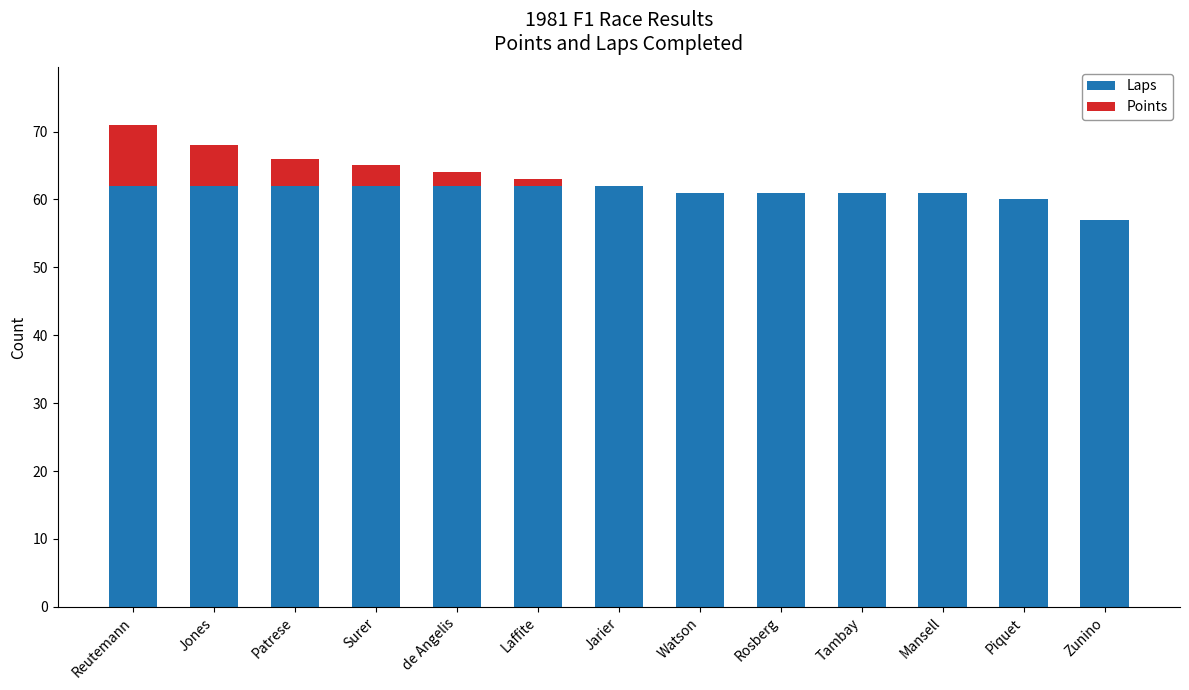

Are the bars grouped side by side (vs. stacked)?

No